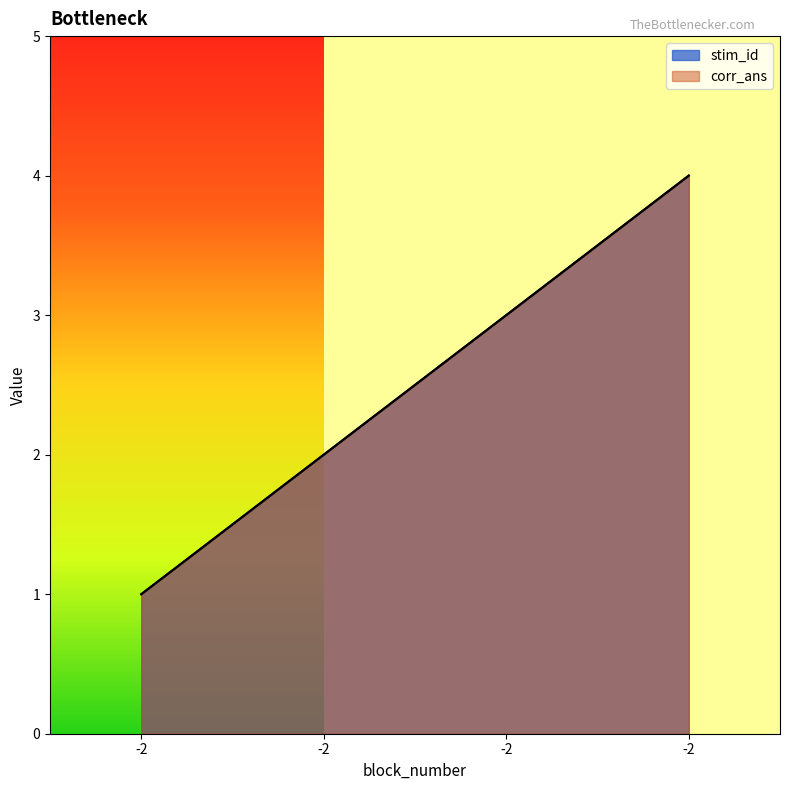

Is it true that stim_id equals 4 at -2?

True